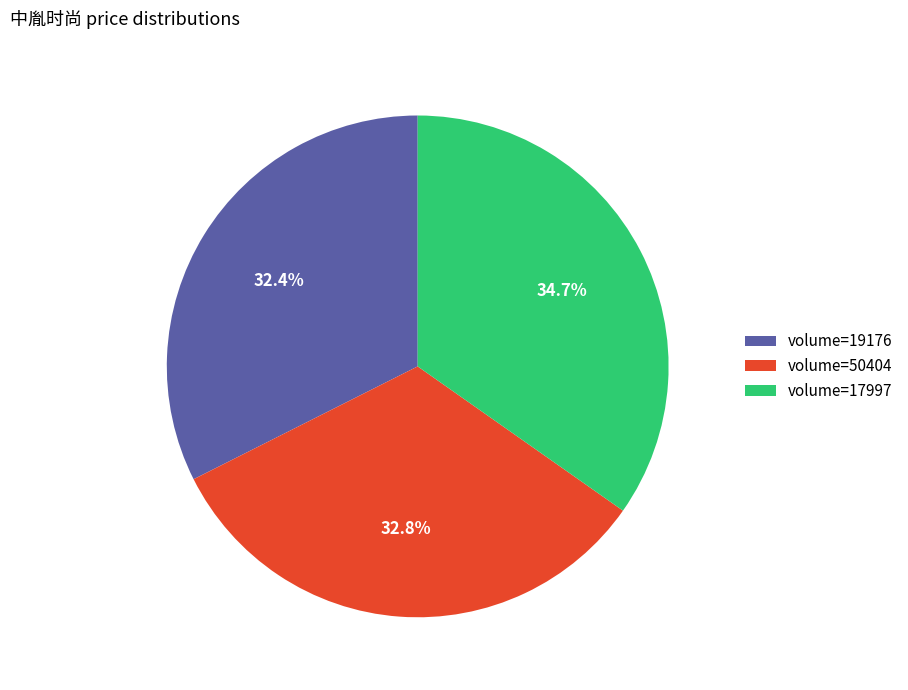

Which has a higher value, volume=17997 or volume=50404?

volume=17997